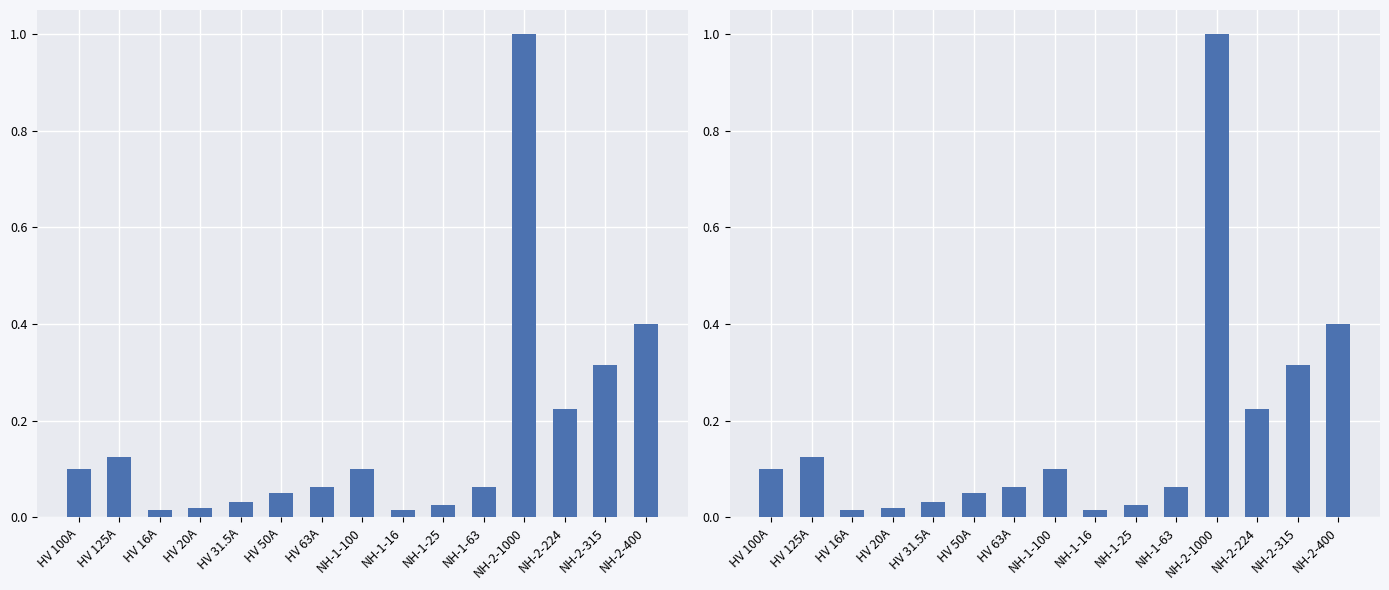

List the labels in order of value, smallest first.

HV 16A, NH-1-16, HV 20A, NH-1-25, HV 31.5A, HV 50A, HV 63A, NH-1-63, HV 100A, NH-1-100, HV 125A, NH-2-224, NH-2-315, NH-2-400, NH-2-1000